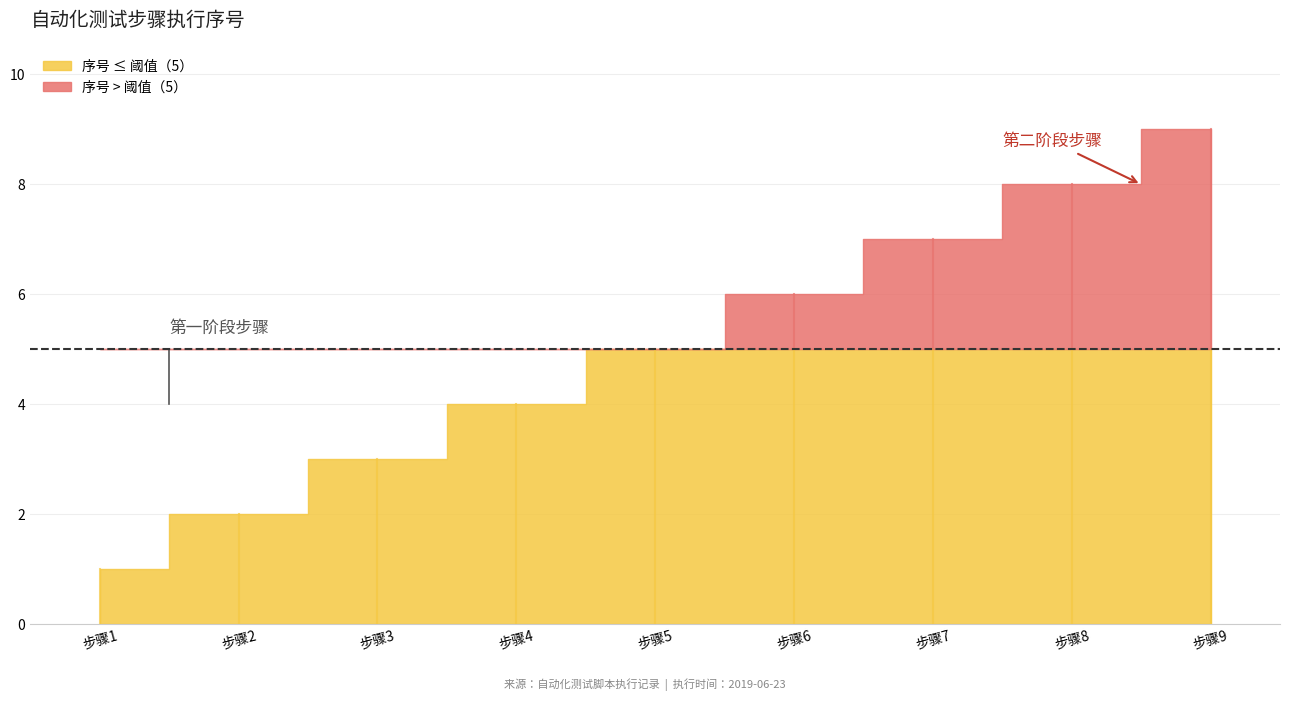

What is the value of the 6th point from the left?

5